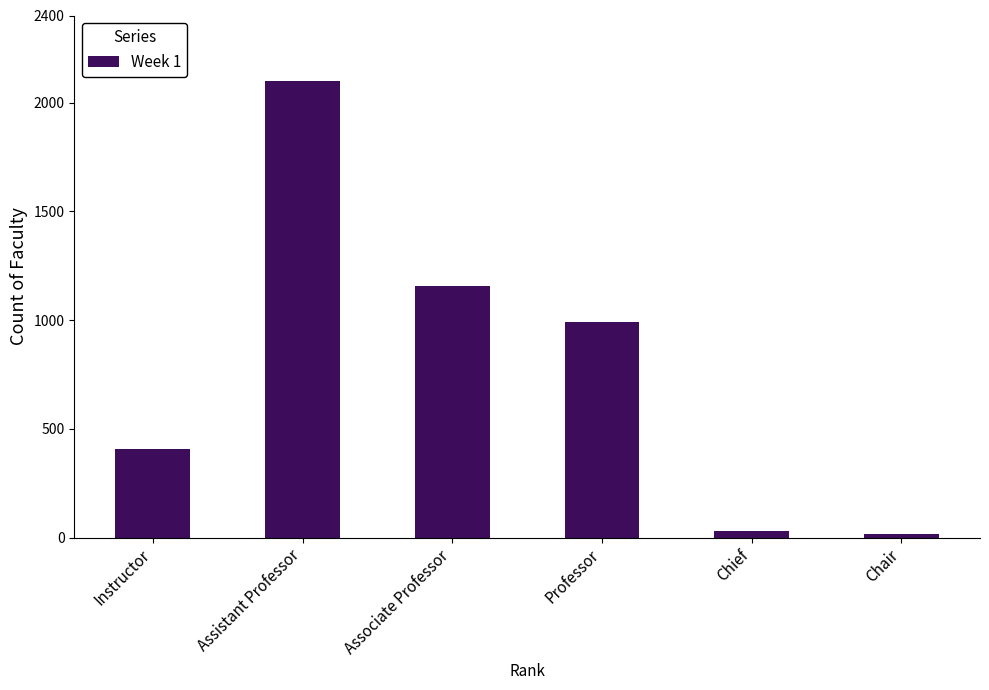

True or false: the data shows 211 at Instructor.

False